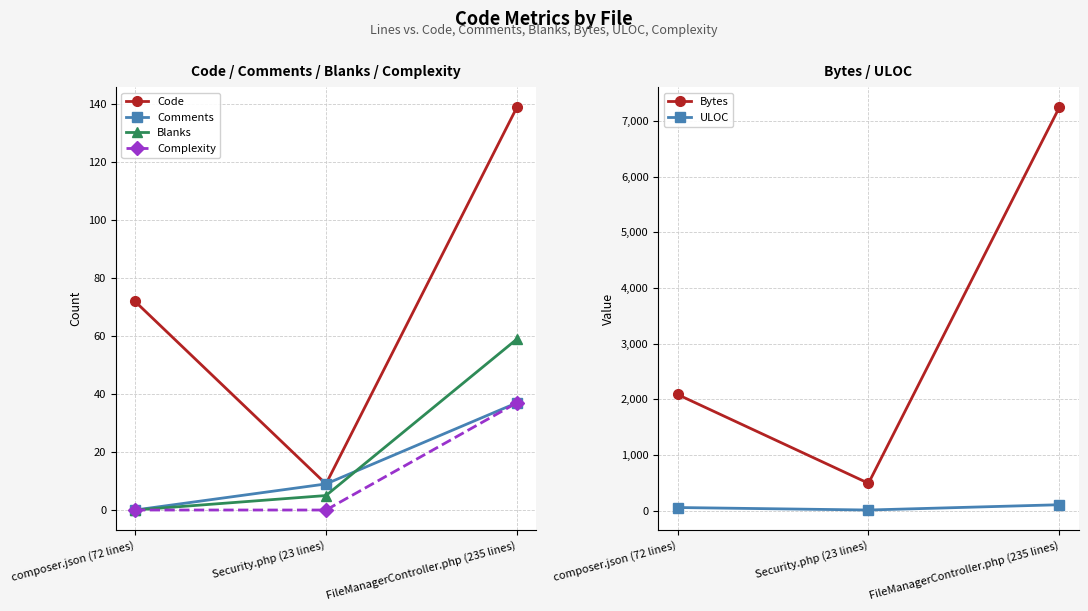

What is the total value across all series at composer.json (72 lines)?

2221